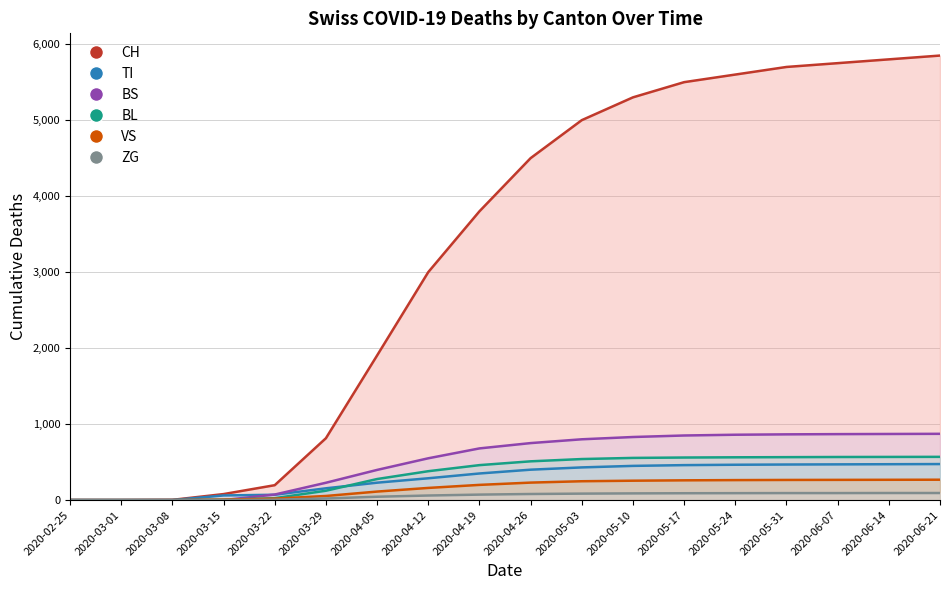

Which series has the largest total across all categories?

CH